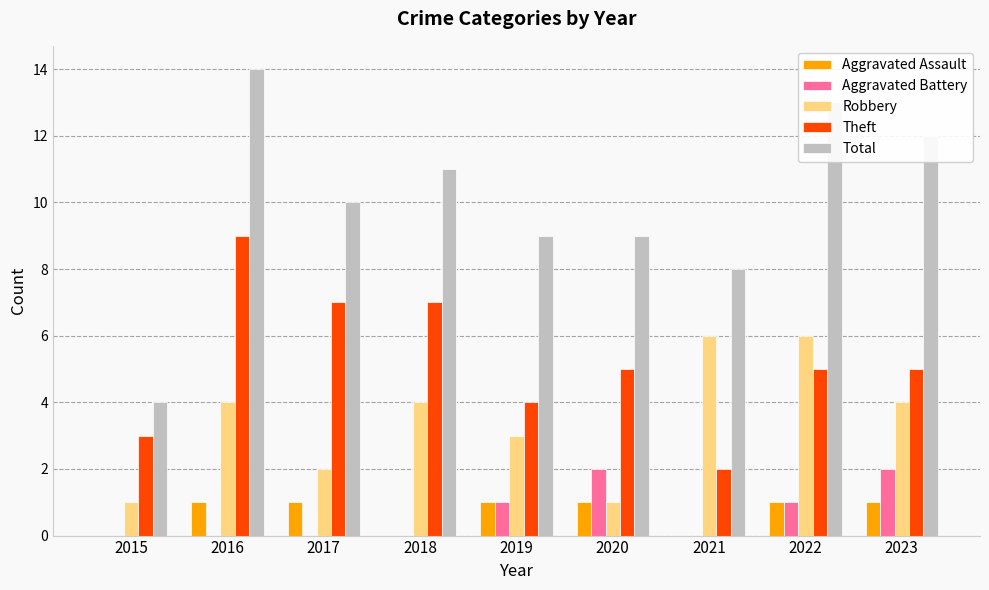

Between 2021 and 2022, which series saw the biggest shift?

Total